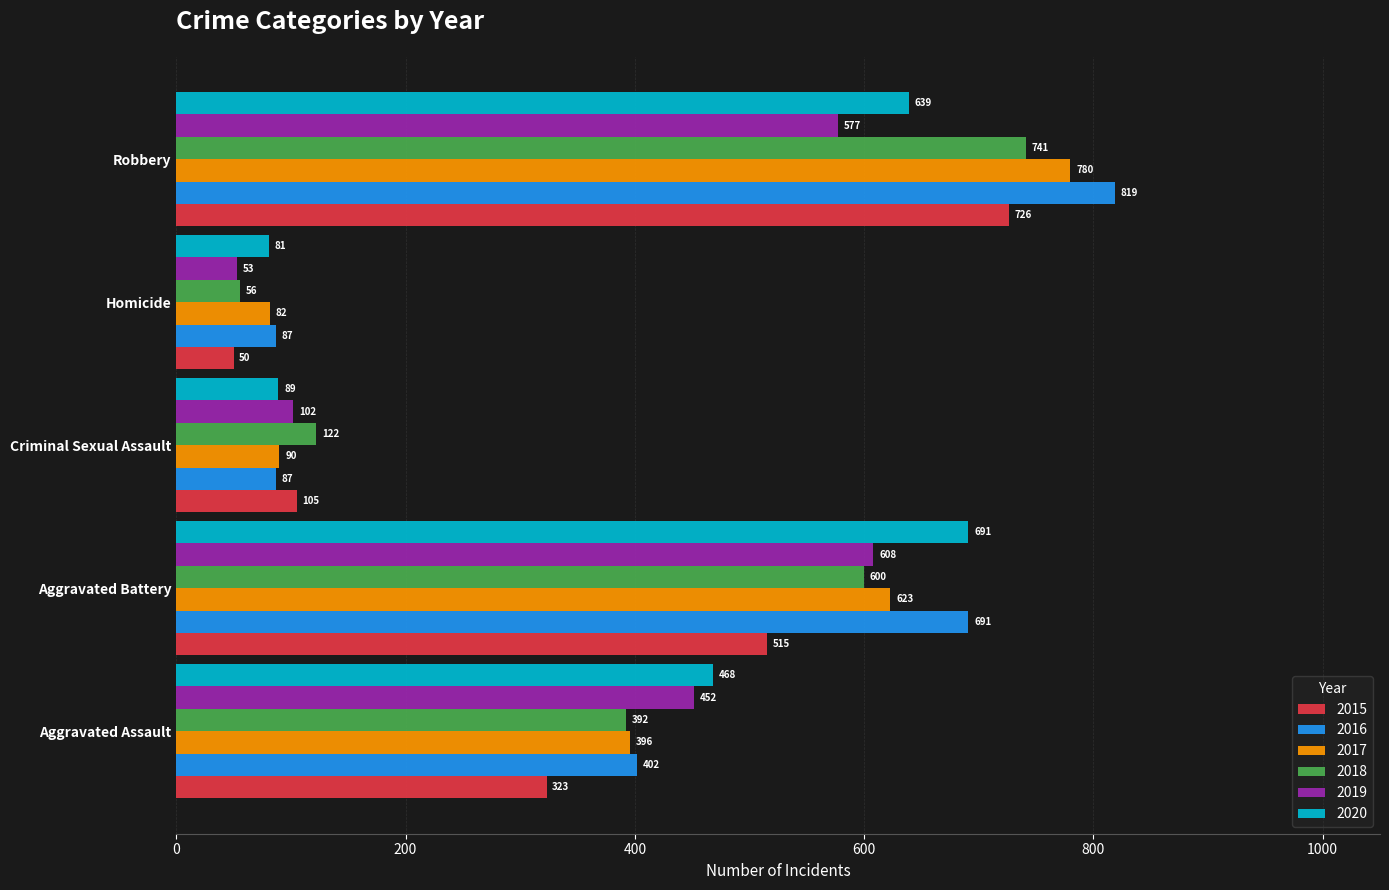

List the labels in order of 2019 value, smallest first.

Homicide, Criminal Sexual Assault, Aggravated Assault, Robbery, Aggravated Battery